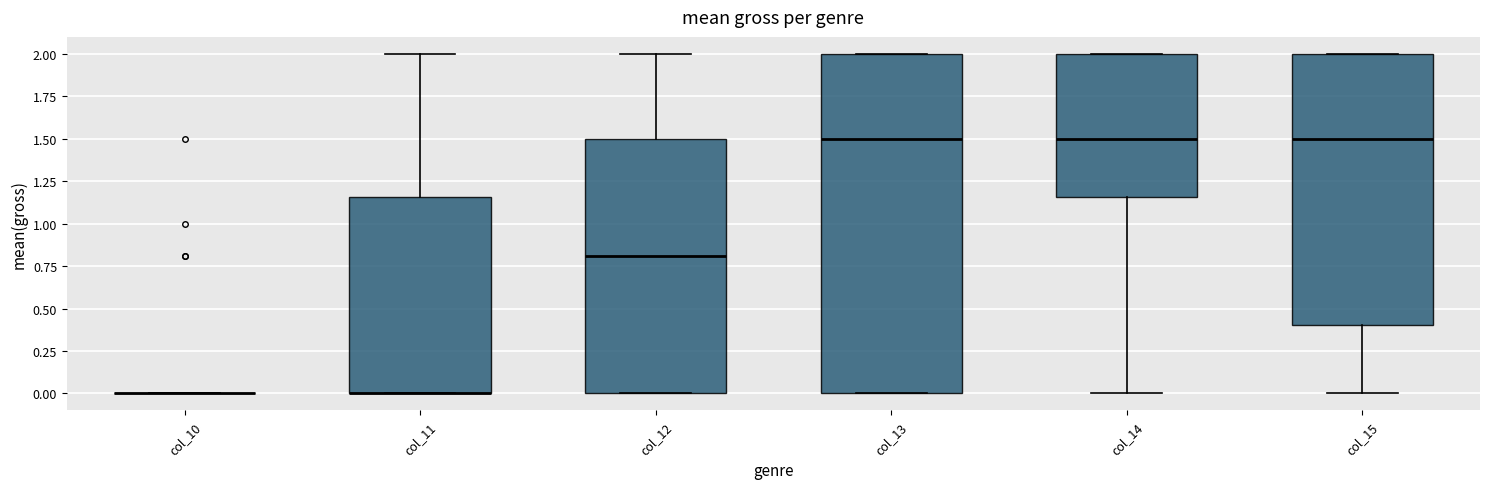

Reading left to right, read every box against the y-axis: the position of its median line, the range the box covers, and the ends of its whiskers. The values are not printed on the chart, so give them approximately, as read against the axis.

col_10: box collapsed to a line at 0.00, whiskers 0.00 to 0.00
col_11: median 0.00 (drawn on the box's lower edge), box 0.00 to 1.15, whiskers 0.00 to 2.00
col_12: median 0.80, box 0.00 to 1.50, whiskers 0.00 to 2.00
col_13: median 1.50, box 0.00 to 2.00, whiskers 0.00 to 2.00
col_14: median 1.50, box 1.15 to 2.00, whiskers 0.00 to 2.00
col_15: median 1.50, box 0.40 to 2.00, whiskers 0.00 to 2.00